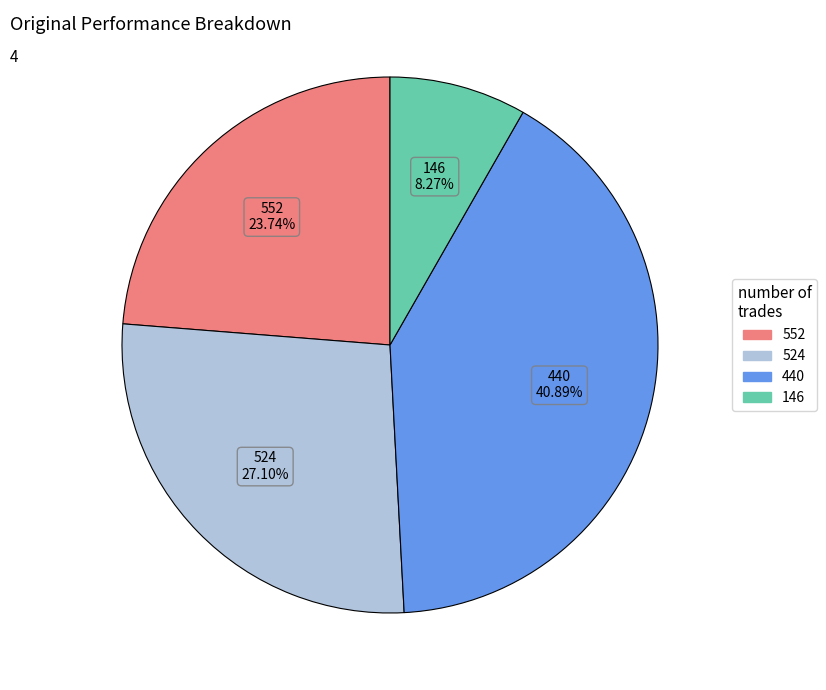

Is there any slice that represents more than half of the pie?

No